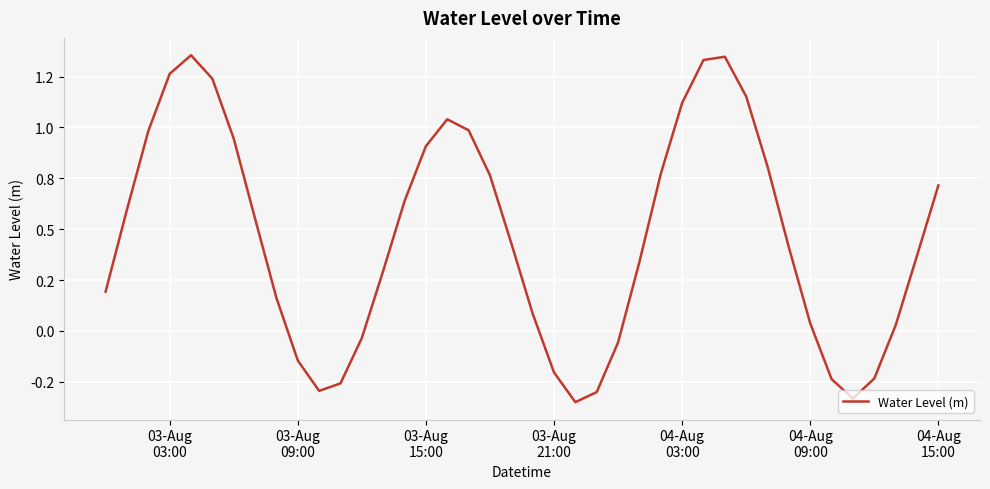

Does the chart have visible grid lines?

Yes